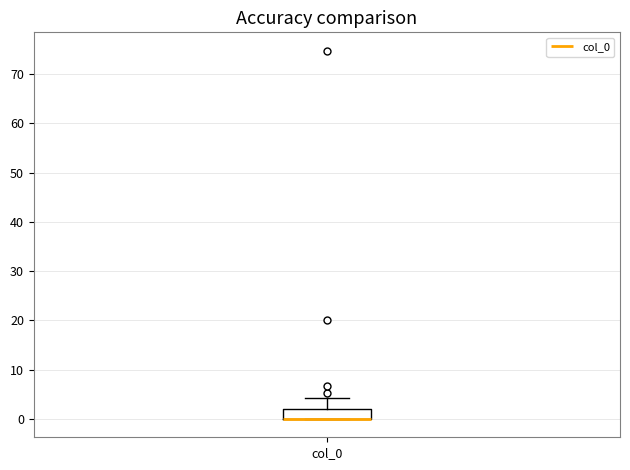

Transcribe this box plot: give where the median line is, the range the box spans, and where the two whiskers end, as read against the y-axis. The values are not printed on the chart, so give them approximately, as read against the axis.

median 0 (drawn on the box's lower edge), box 0 to 2, whiskers 0 to 4